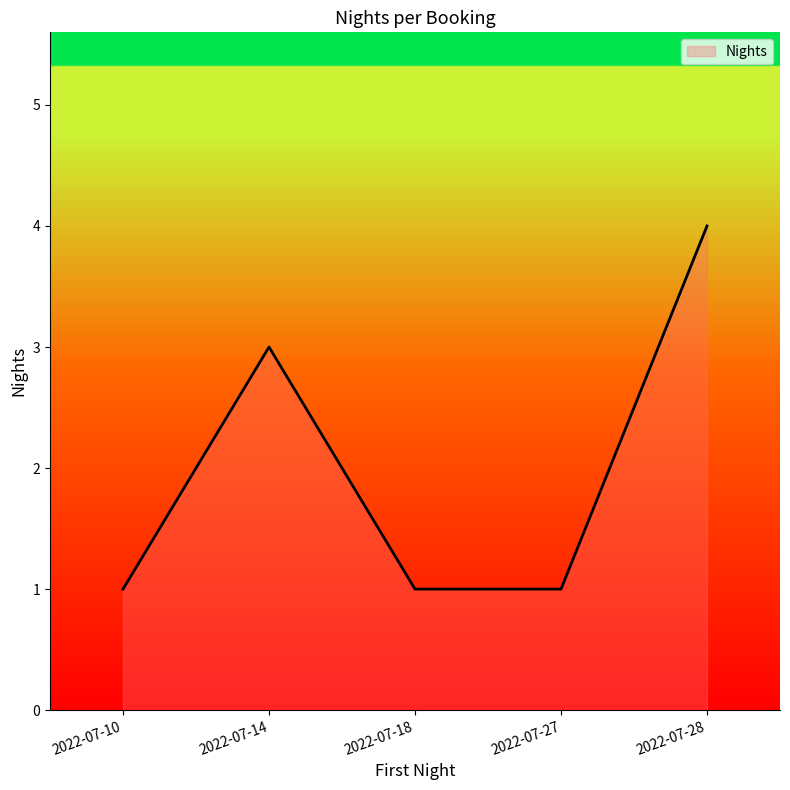

Is it true that the value at 2022-07-27 is 1?

True